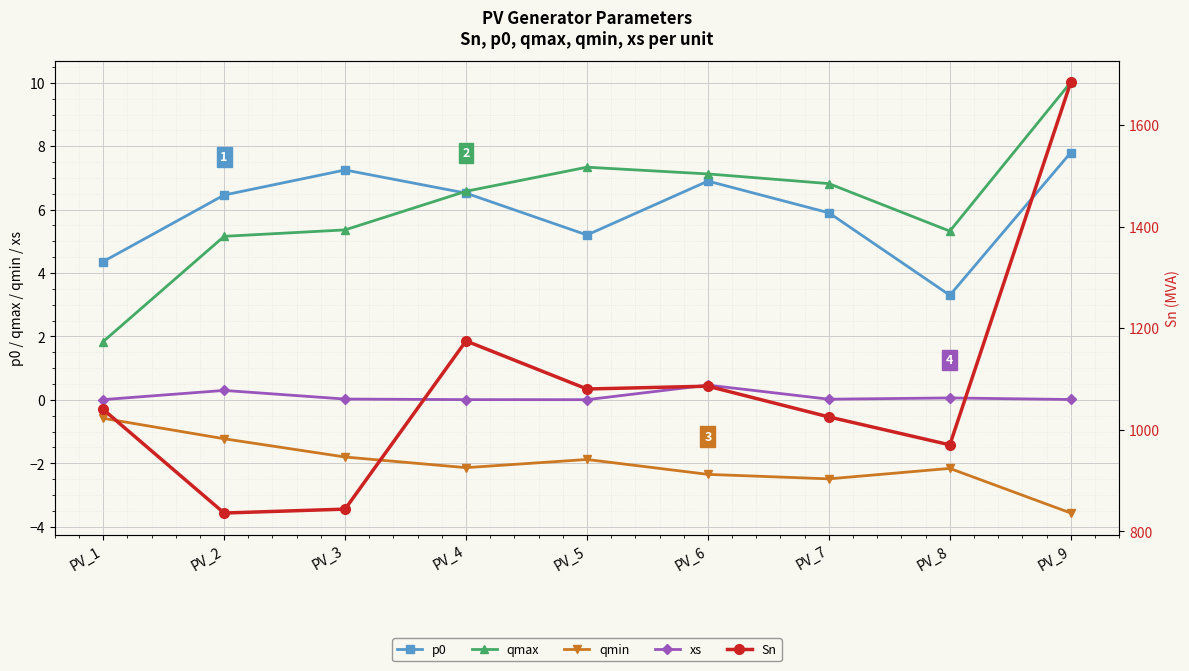

How many distinct data groups are displayed?

5